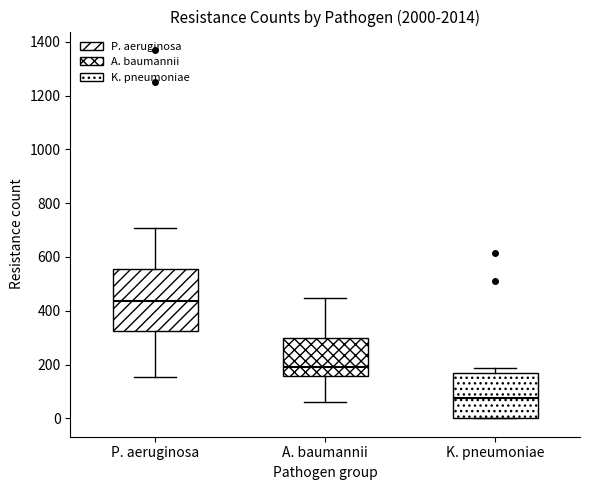

Which box is the tallest, from its lower edge to its upper edge?

P. aeruginosa